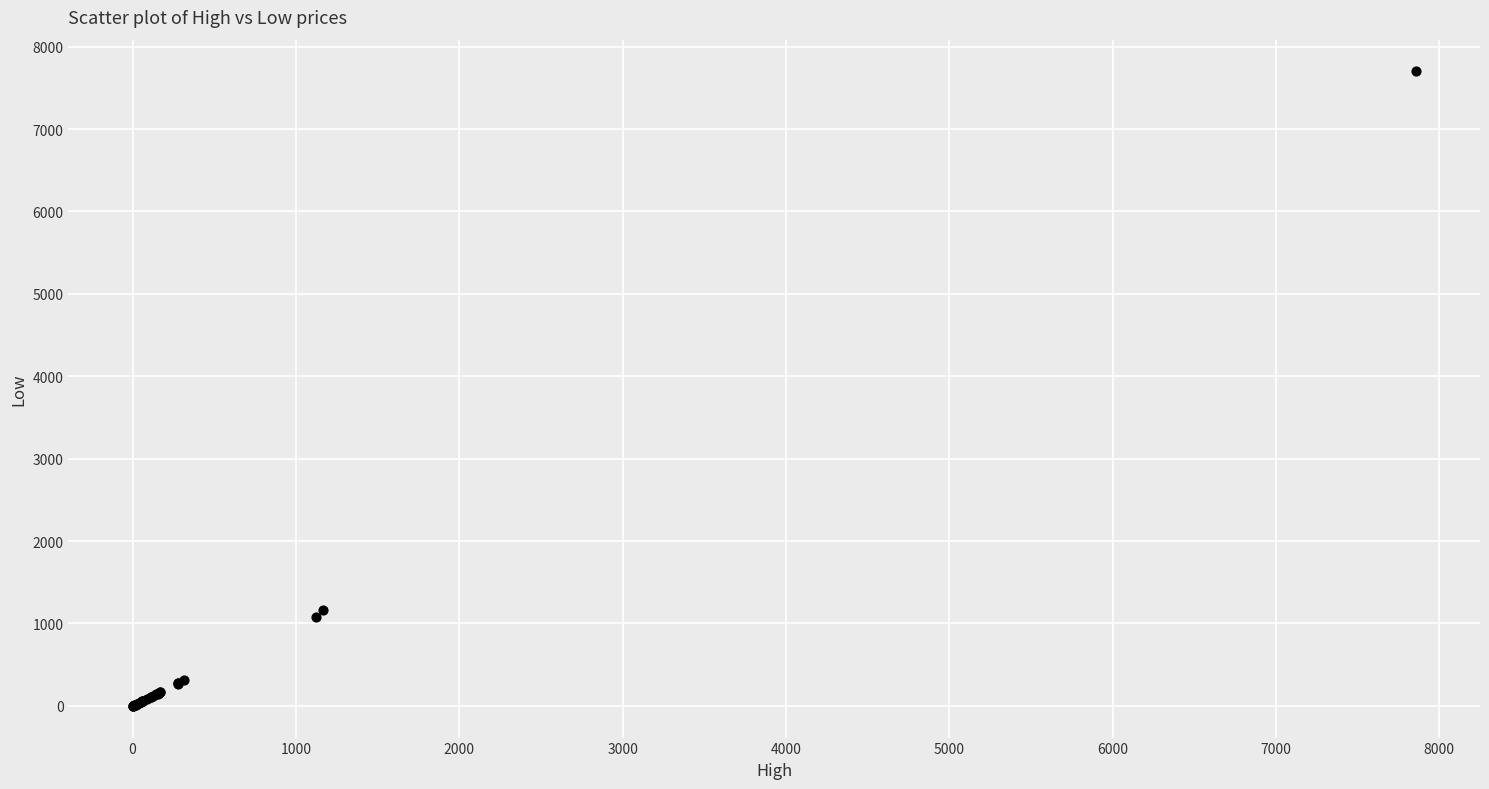

What Y value in the scatter plot is closest to 3850?

1165.0